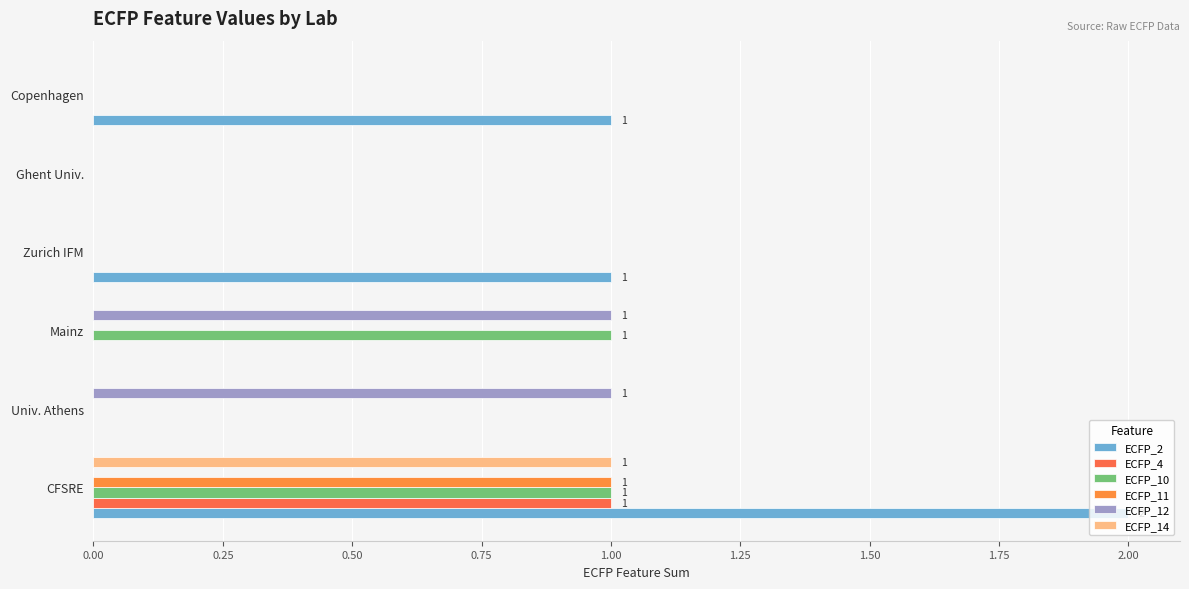

Reading left to right, list all the values displayed in this chart.

ECFP_2: 2	0	0	1	0	1
ECFP_4: 1	0	0	0	0	0
ECFP_10: 1	0	1	0	0	0
ECFP_11: 1	0	0	0	0	0
ECFP_12: 0	1	1	0	0	0
ECFP_14: 1	0	0	0	0	0